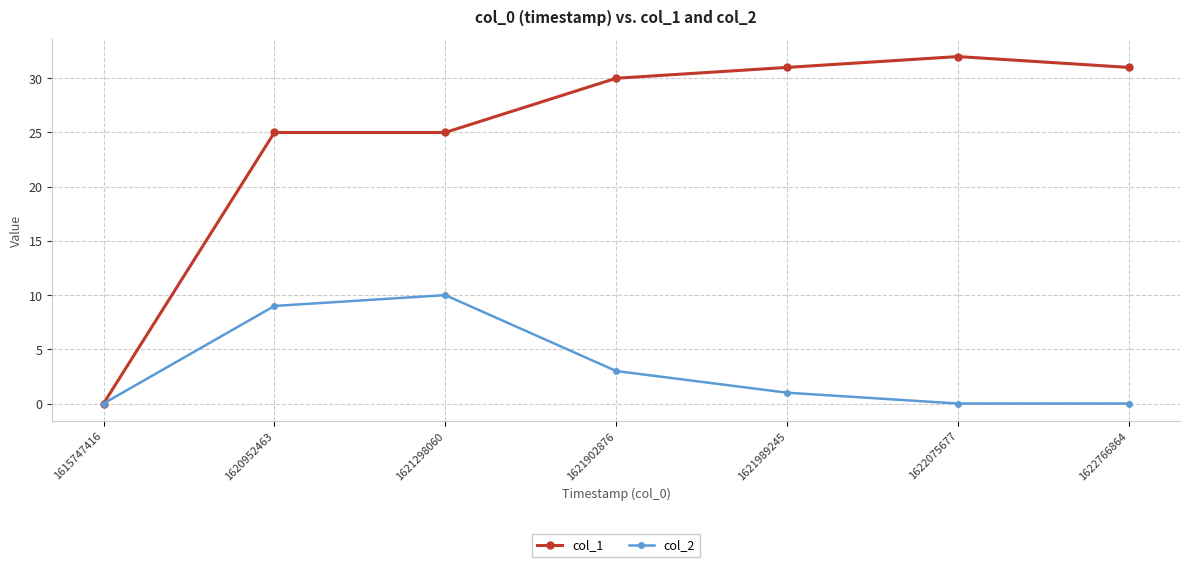

What is the value of the col_2 point at the 5th from the left?

1